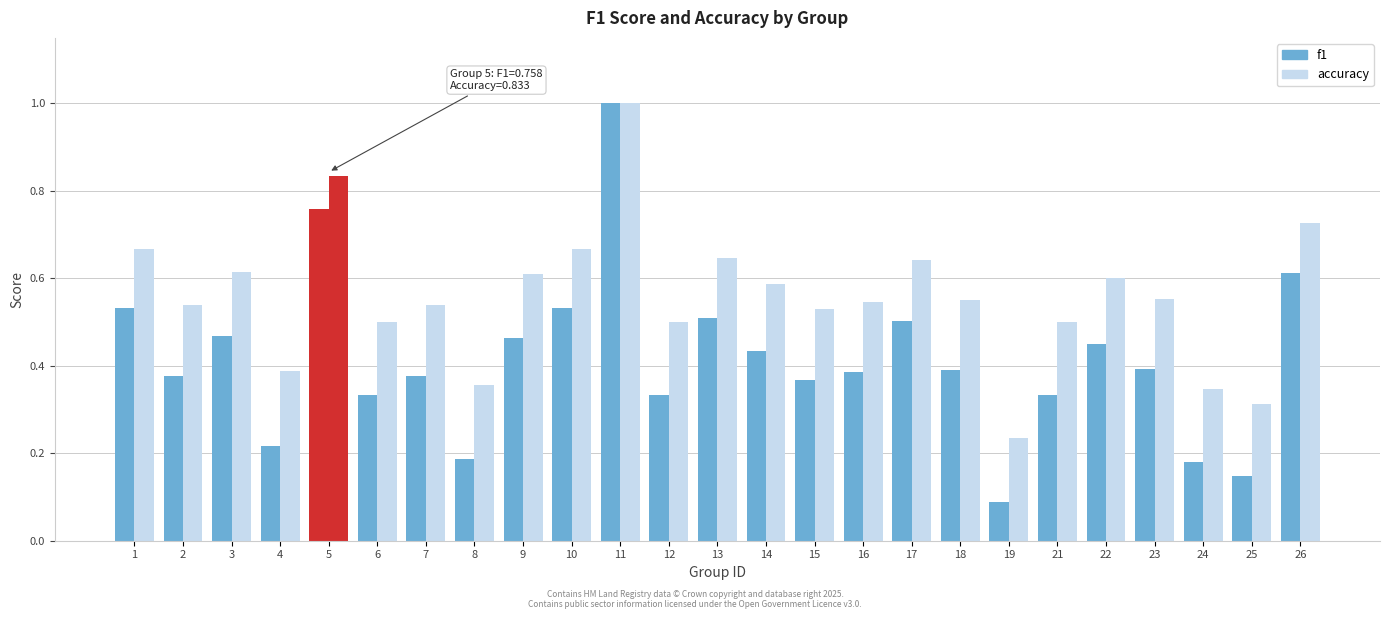

True or false: accuracy has a value of 0.2 at 12.

False